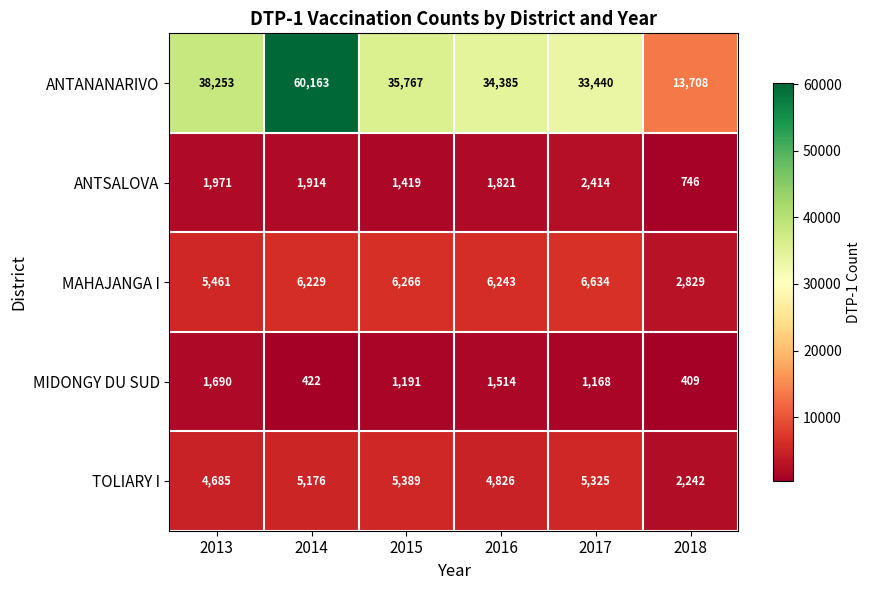

Which label corresponds to the smallest value in the chart?

2018